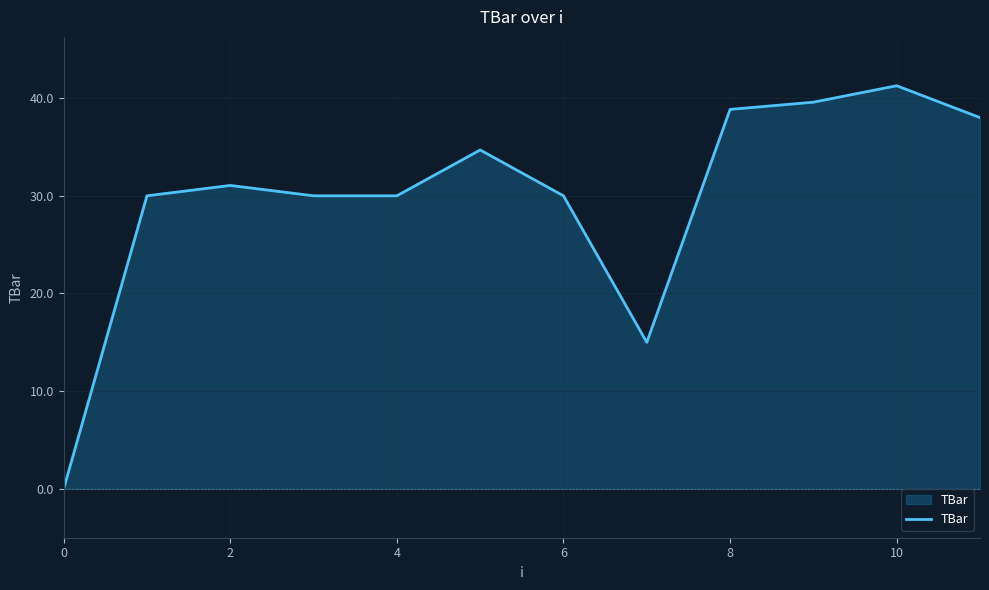

What is the difference between the maximum and minimum values?

41.3